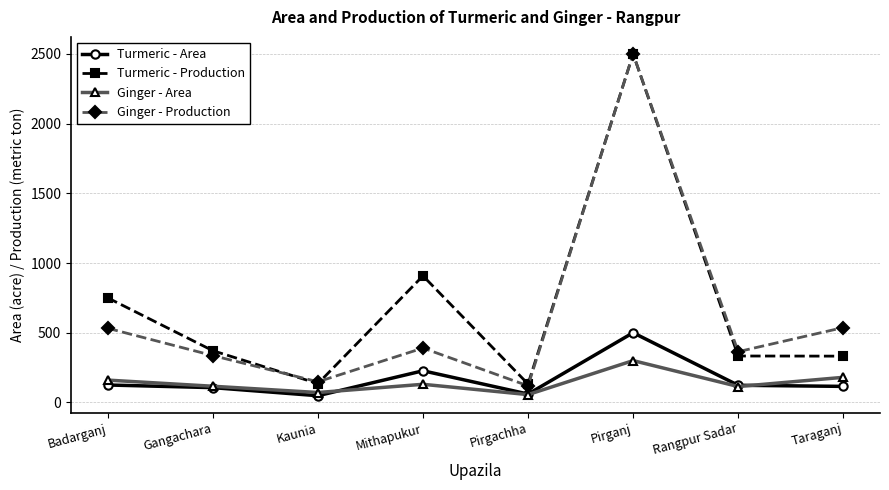

At which label is Turmeric - Area closest to 274?

Mithapukur